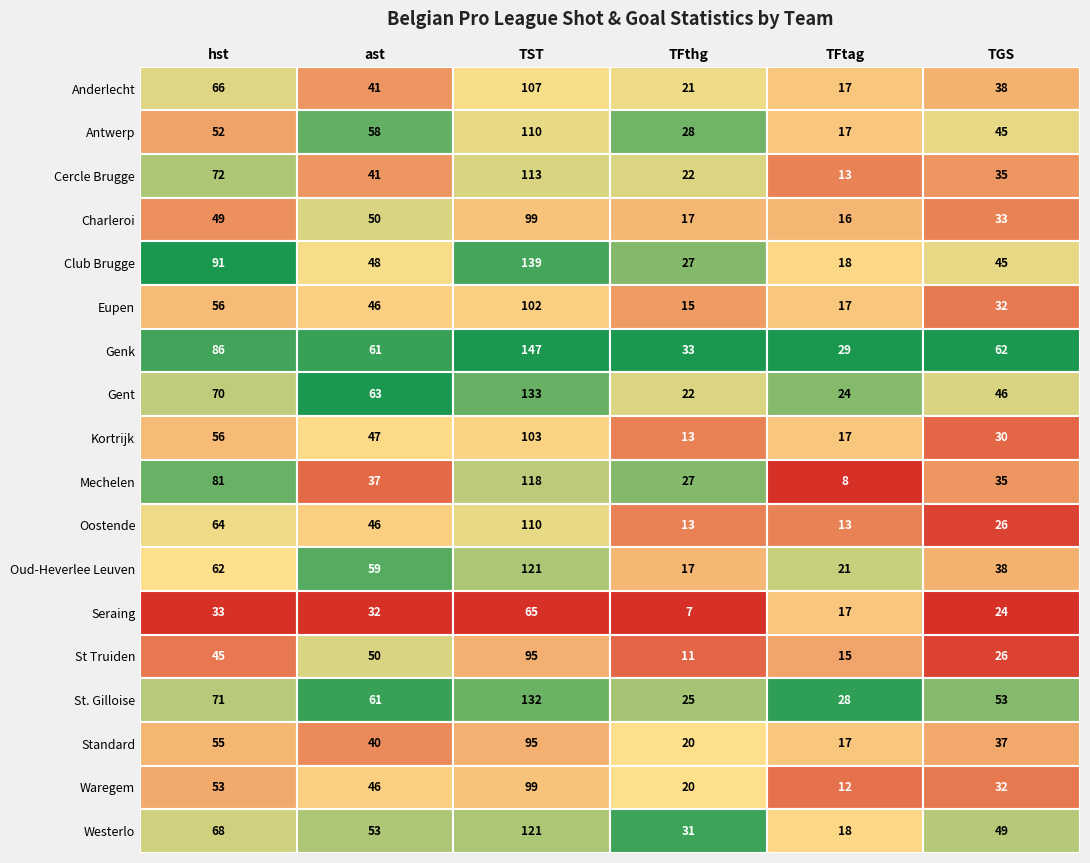

What is the difference between the second highest and minimum values in the Oud-Heverlee Leuven series?

45